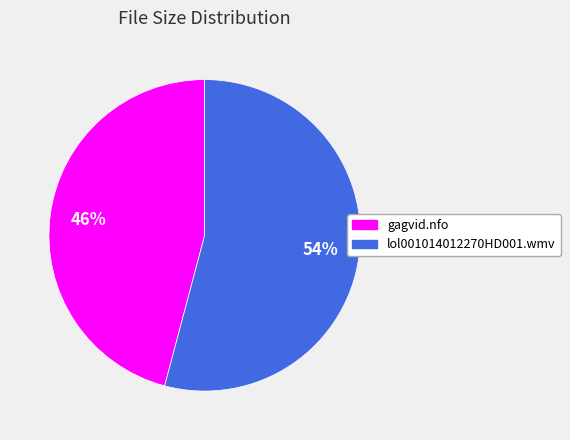

Count the number of slices in the pie.

2